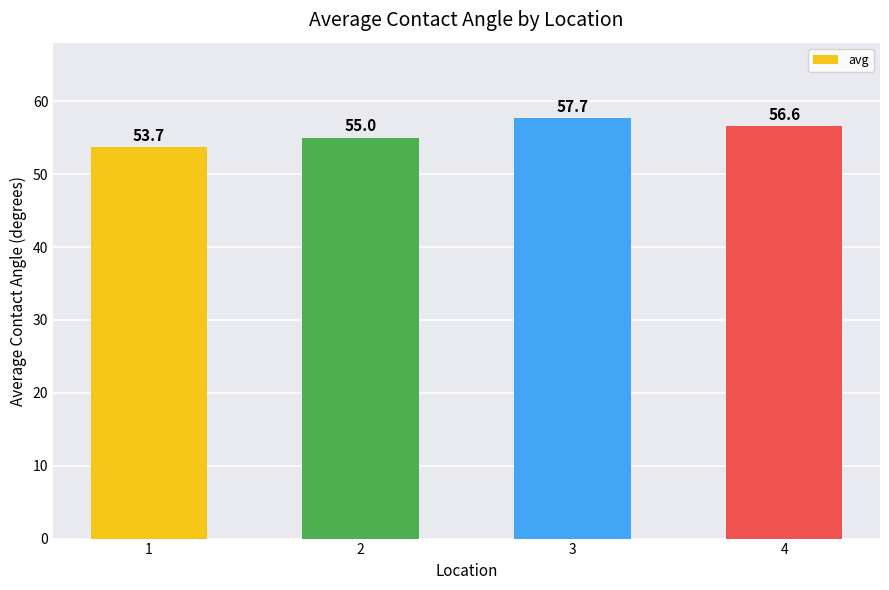

Reading left to right, extract all data points from this chart.

53.7	55.0	57.7	56.6